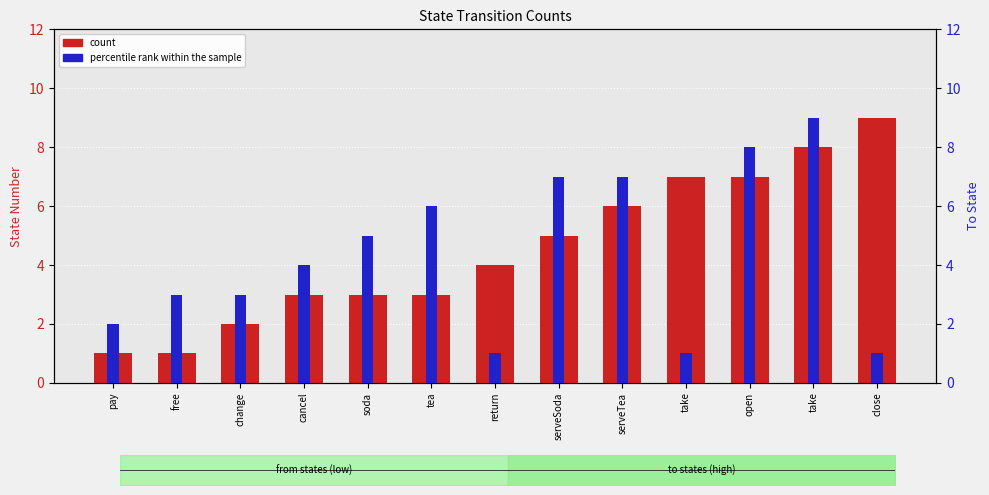

Reading left to right, transcribe all the data shown in this chart.

count: 1	1	2	3	3	3	4	5	6	7	7	8	9
percentile rank within the sample: 2	3	3	4	5	6	1	7	7	1	8	9	1